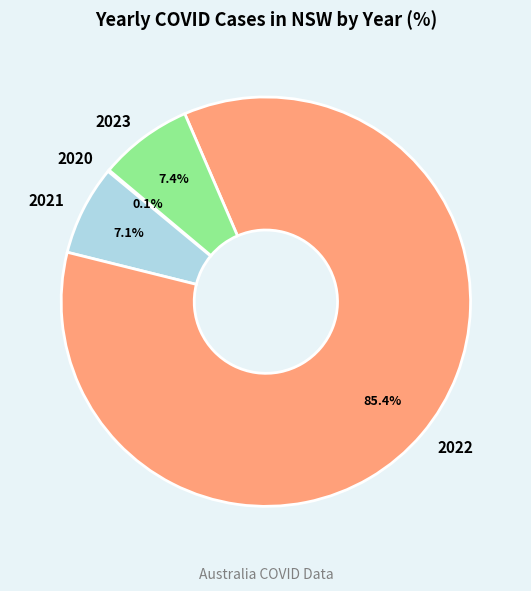

What is the total percentage of 2023 and 2022?

92.8%